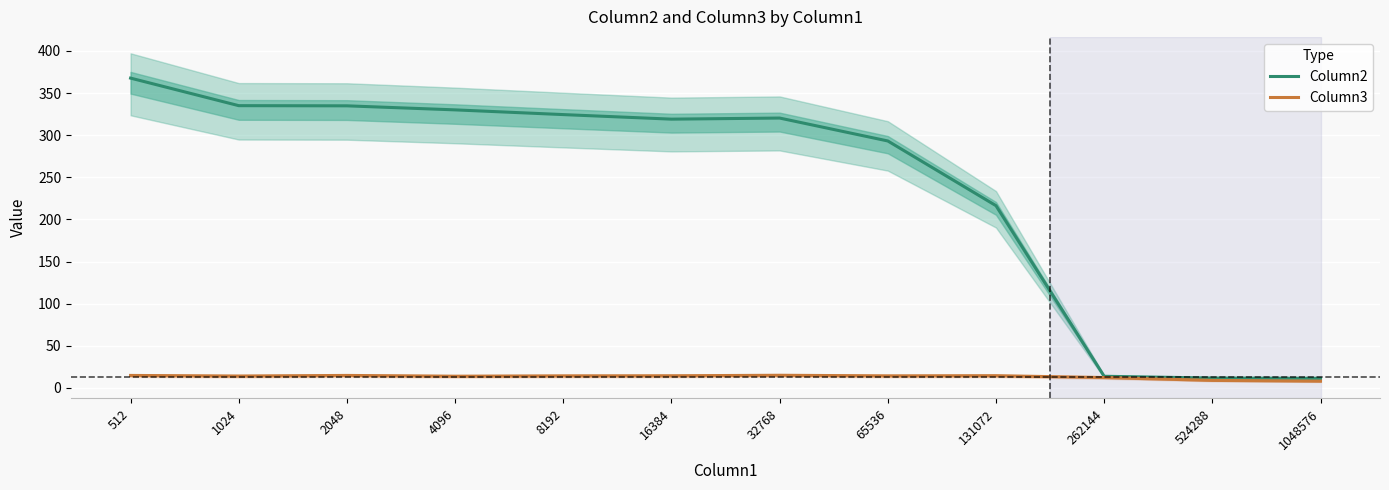

What are all the series names shown in the legend?

Column2, Column3